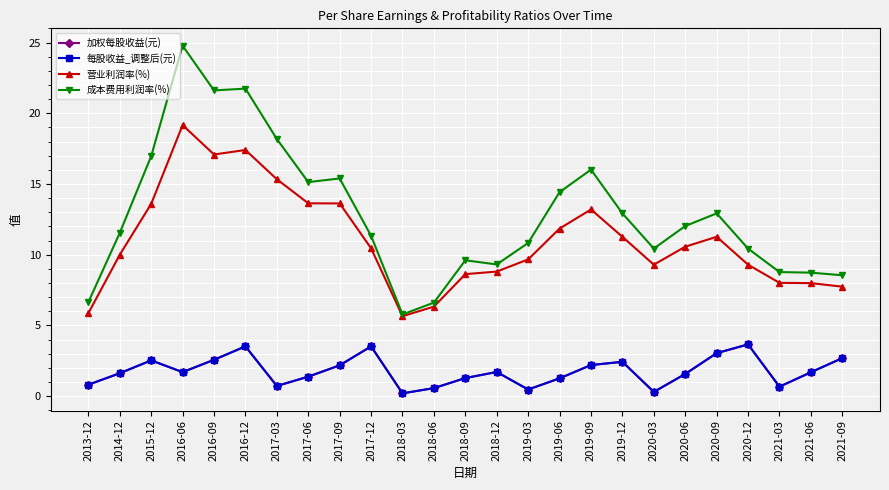

Does the chart have visible grid lines?

Yes